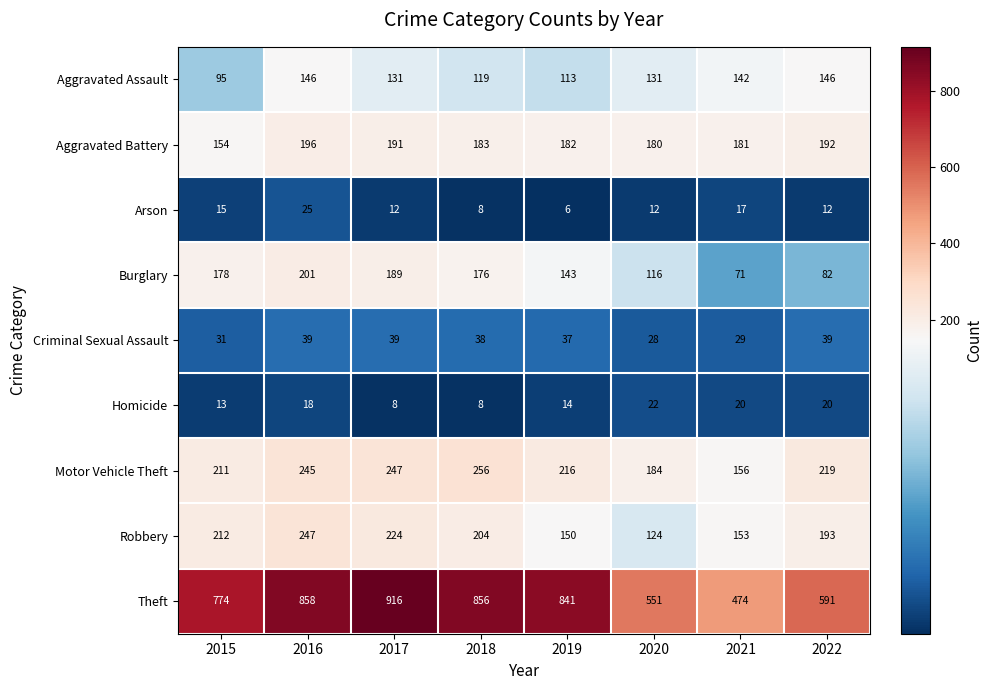

Which series has the largest range (max minus min)?

Theft